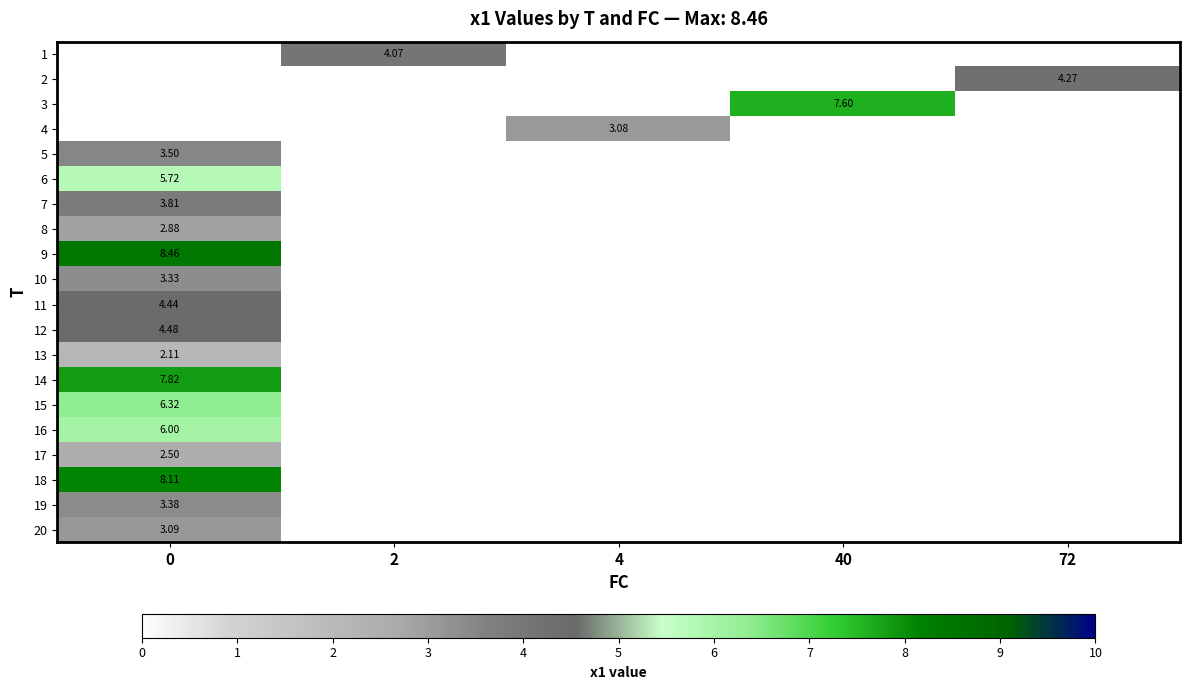

Which series has the largest range (max minus min)?

5